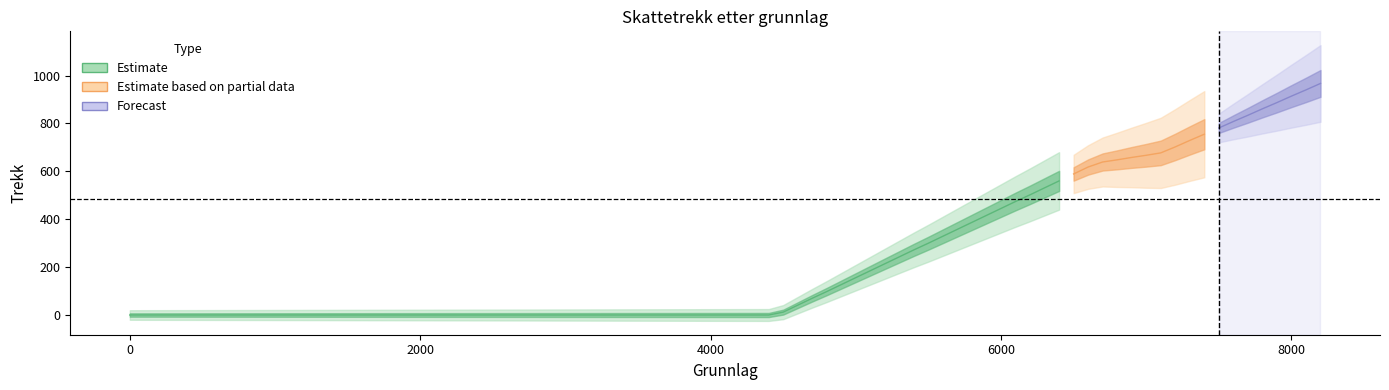

Is this an area chart (filled region under the line)?

No